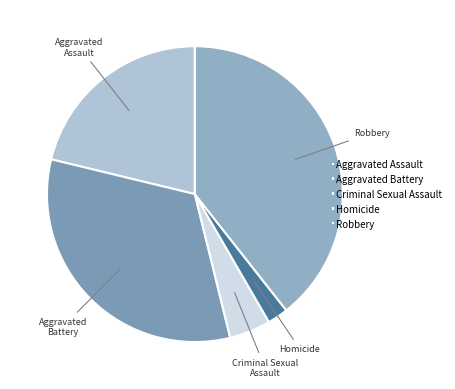

Which has a higher value, Aggravated Assault or Aggravated Battery?

Aggravated Battery